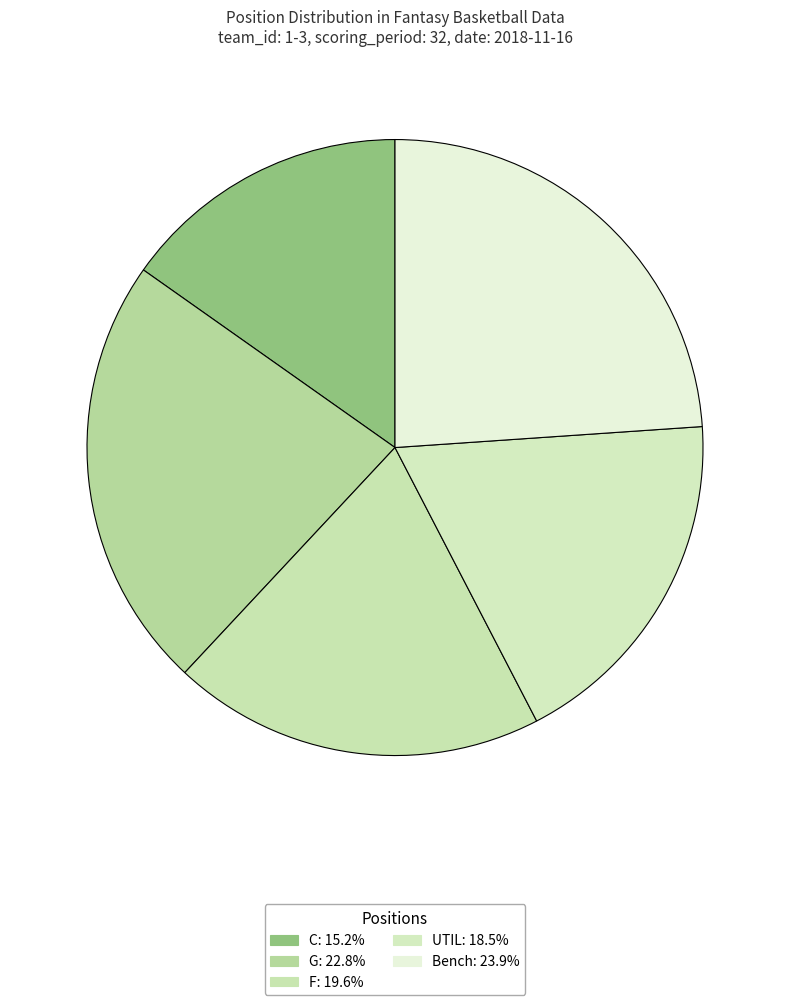

Does any single category account for the majority?

No